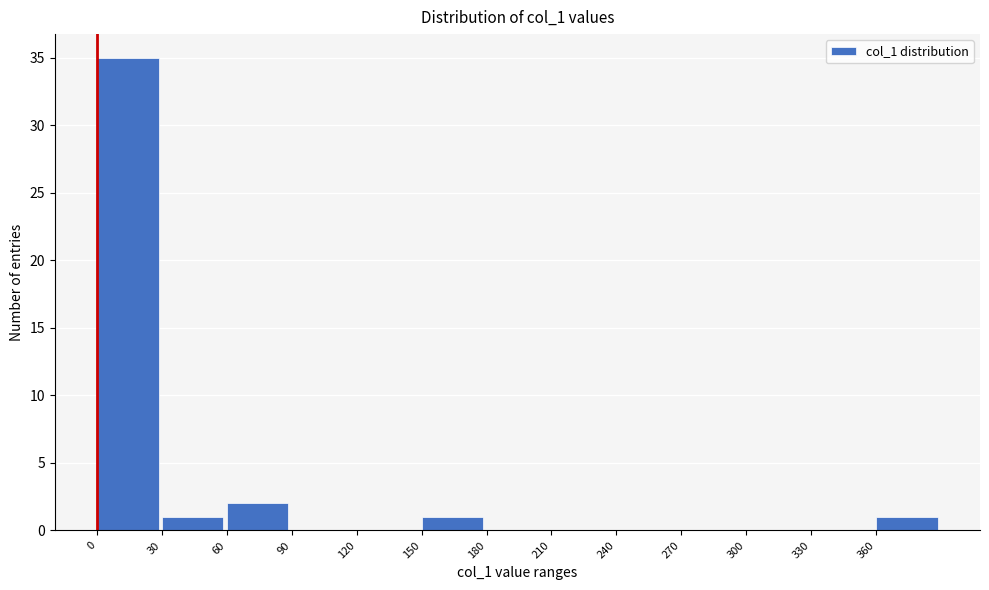

Reading left to right, list every bar in this chart as the range it spans on the x-axis followed by its height. The values are not printed on the chart, so give them approximately, as read against the axis.

0 to 30: 35
30 to 60: 1
60 to 90: 2
90 to 120: 0
120 to 150: 0
150 to 180: 1
180 to 210: 0
210 to 240: 0
240 to 270: 0
270 to 300: 0
300 to 330: 0
330 to 360: 0
360 to 390: 1